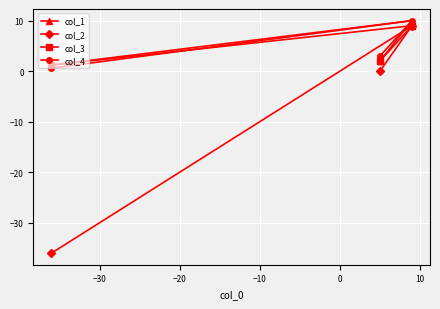

Count the number of categories in the chart.

3